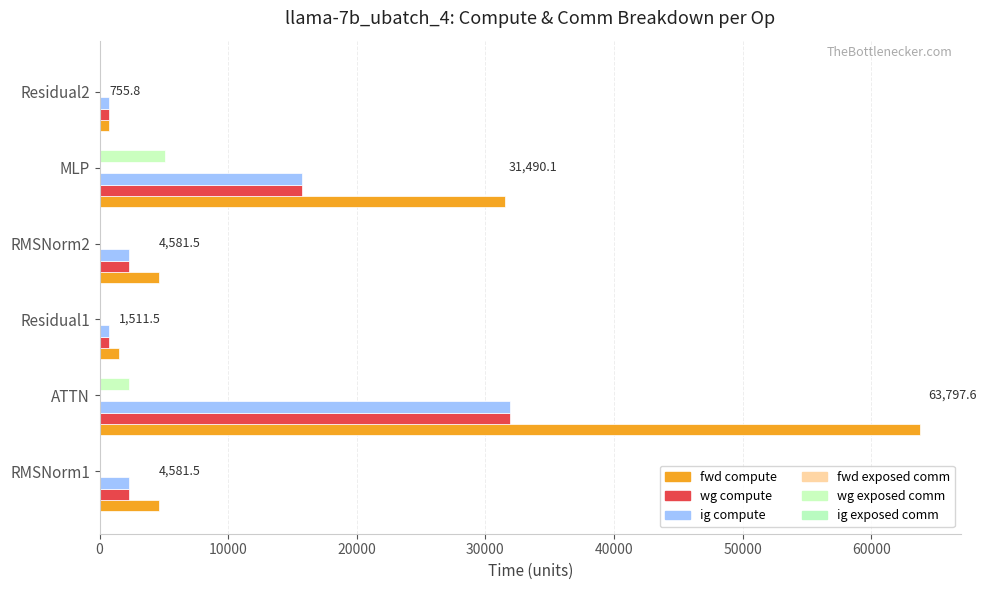

What is the difference between the maximum and minimum values in the wg compute series?

31143.0